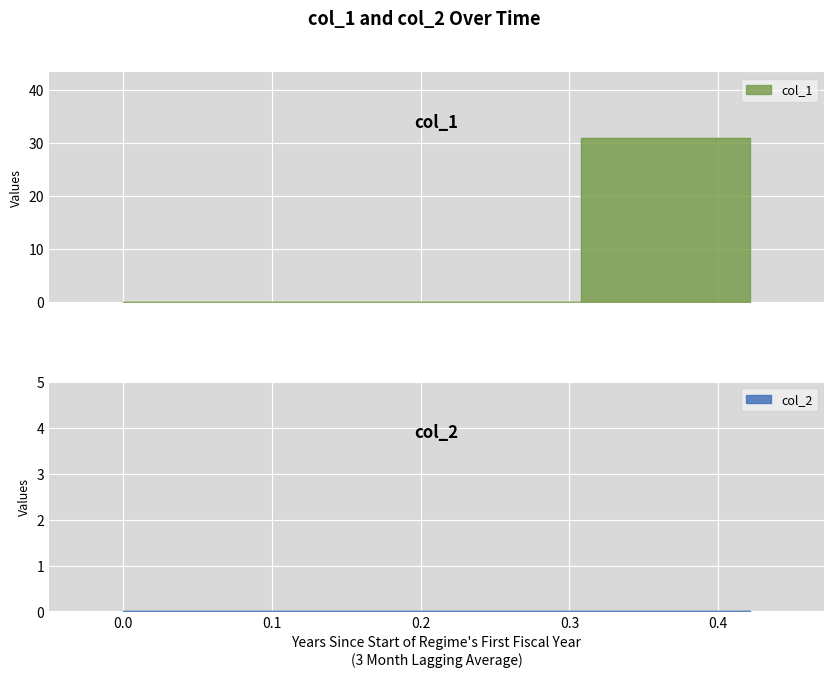

True or false: there are more than 0 points higher than both neighbors.

False